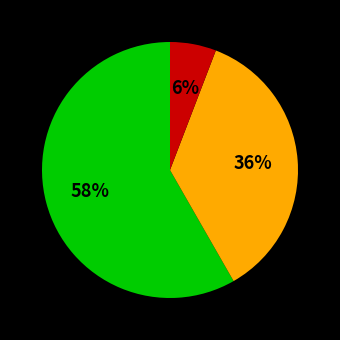

To the nearest percent, what is the difference between the largest and smallest slice percentages?

52%